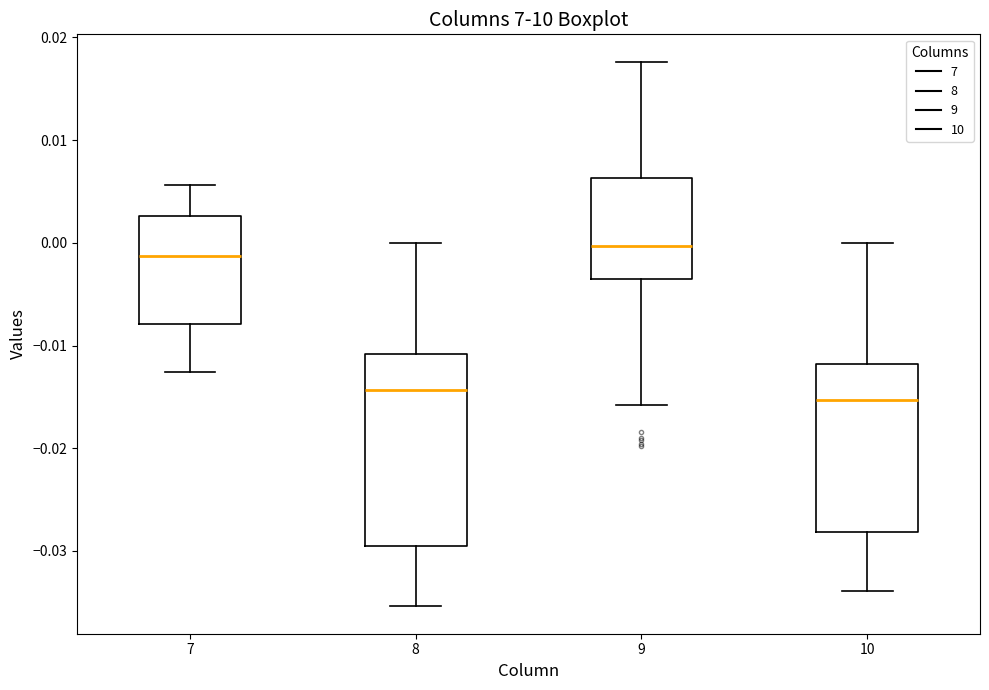

Comparing the boxes themselves (not the whiskers), which one is the tallest?

8